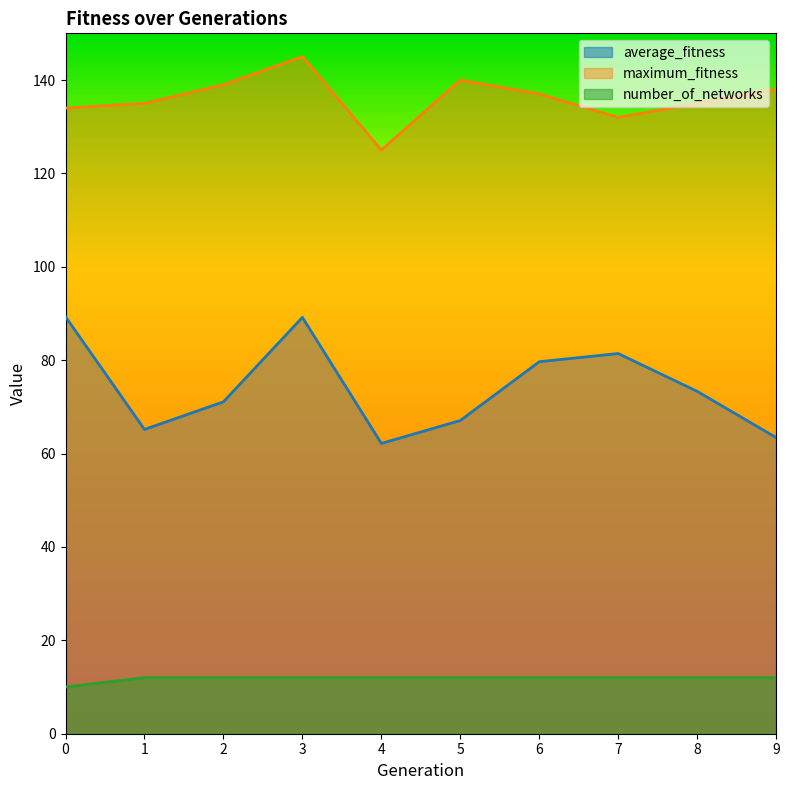

The value of number_of_networks at 5 is 19.5. True or false?

False